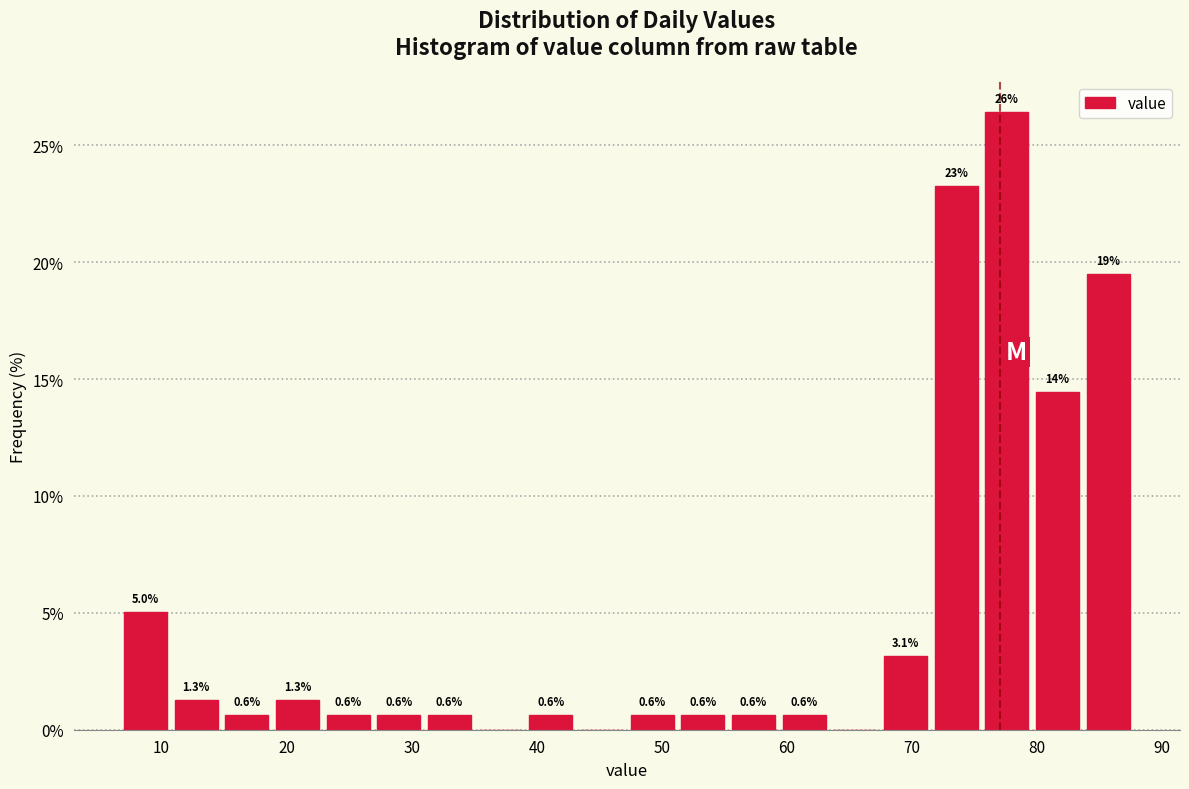

Which range on the x-axis has the tallest bar?

76 to 80